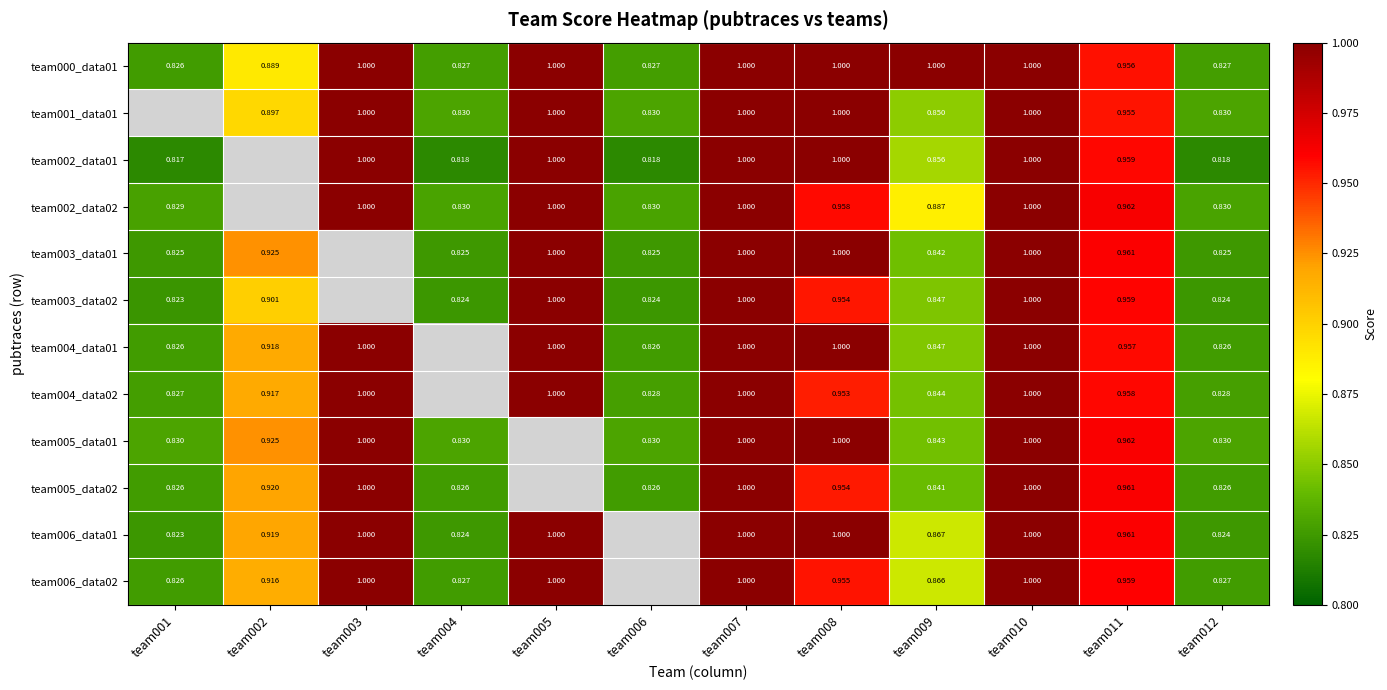

What is the difference between the second highest and minimum values in the team004_data02 series?

0.2